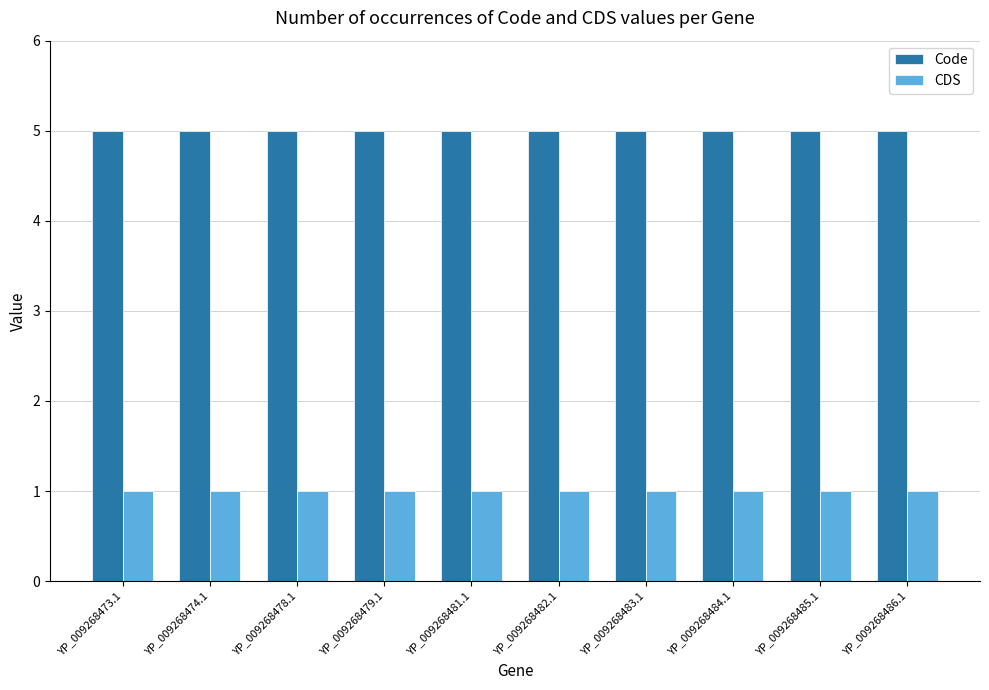

How many bars are there in total?

20